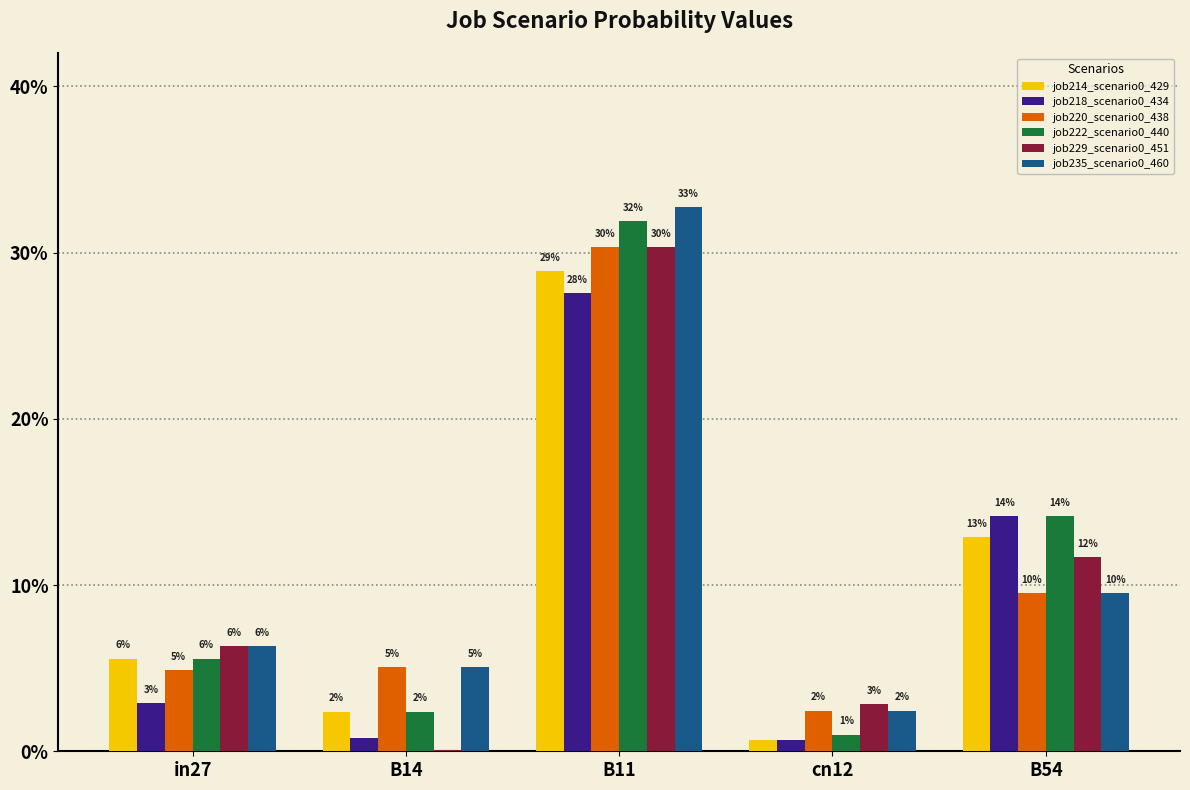

Does the chart contain stacked bars?

No